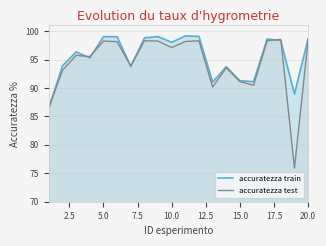

True or false: accuratezza train has a value of 95.3 at 4.

True